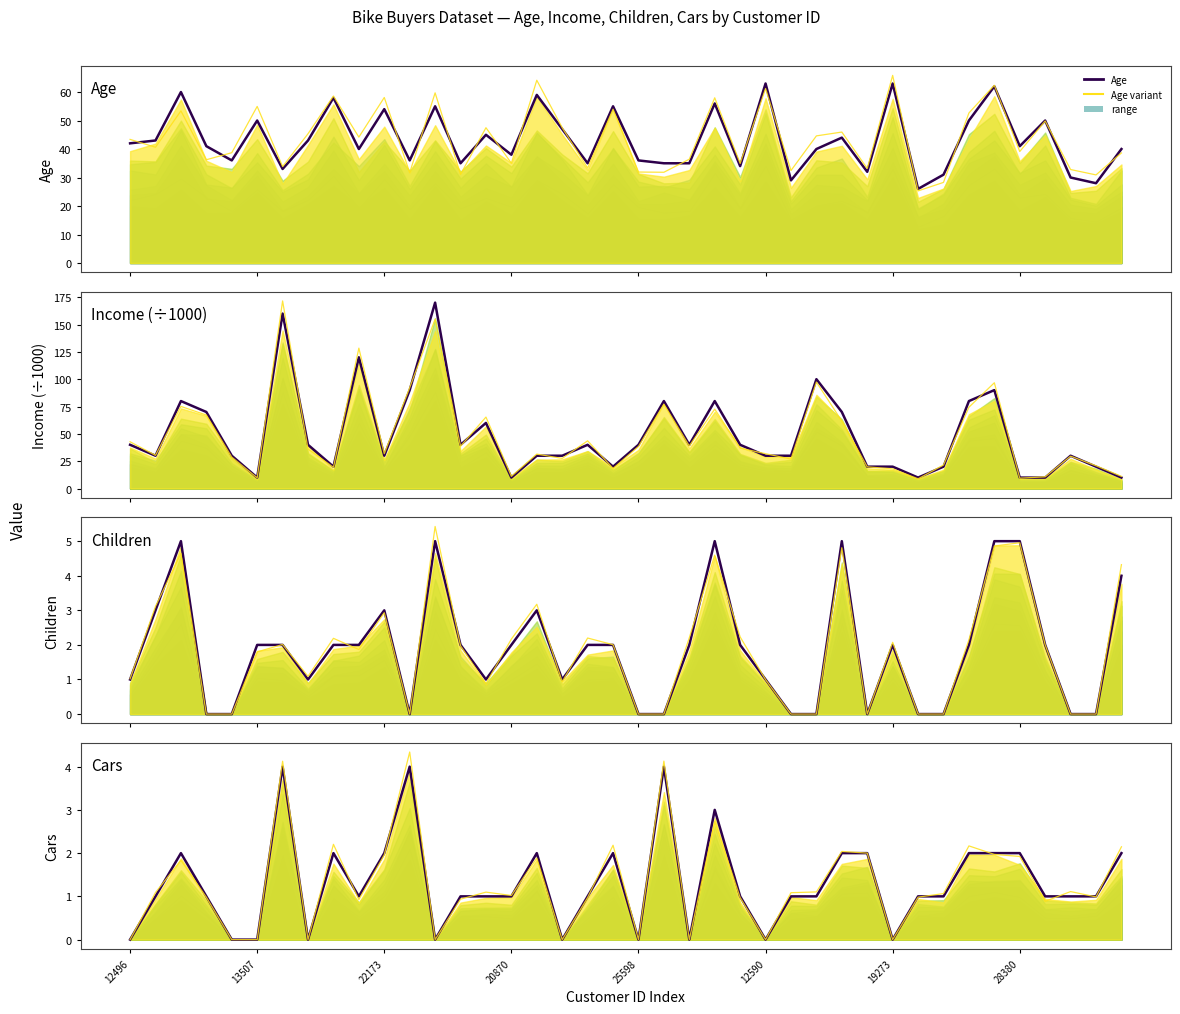

How many positive values does the Cars series have?

30